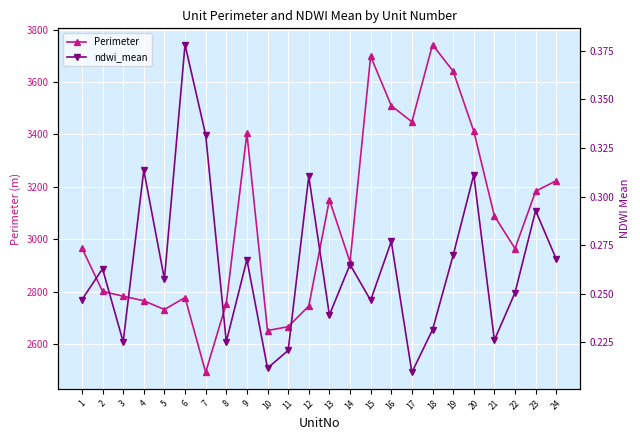

How many ndwi_mean values are between 0 and 1?

24